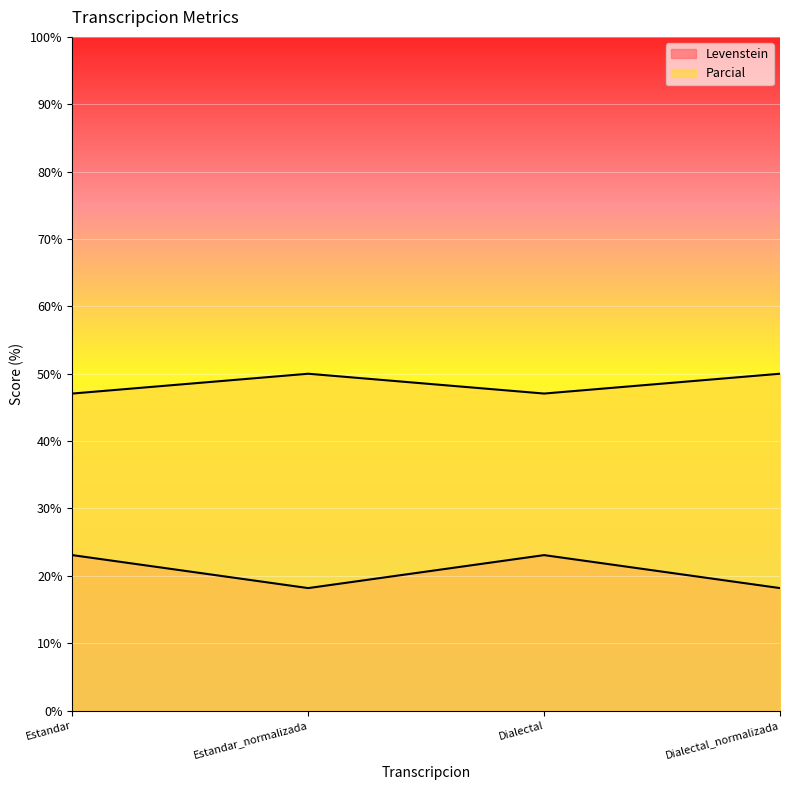

How many interior local peaks does the Levenstein series have?

1